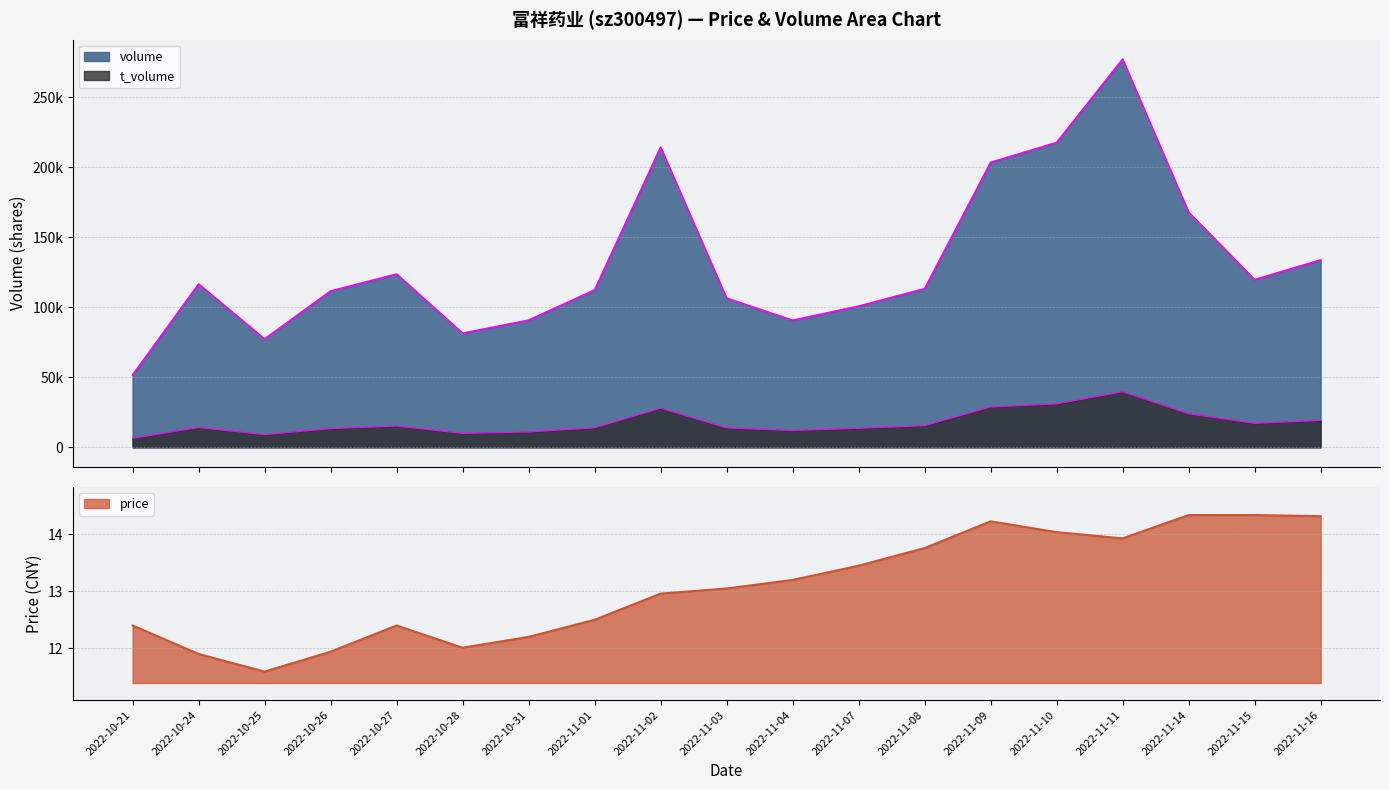

The value of t_volume at 2022-10-26 is 13336.0. True or false?

True